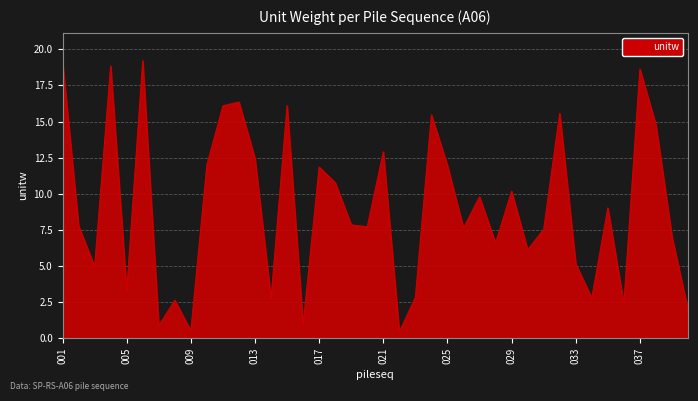

What is the difference between the maximum and minimum values?

18.8